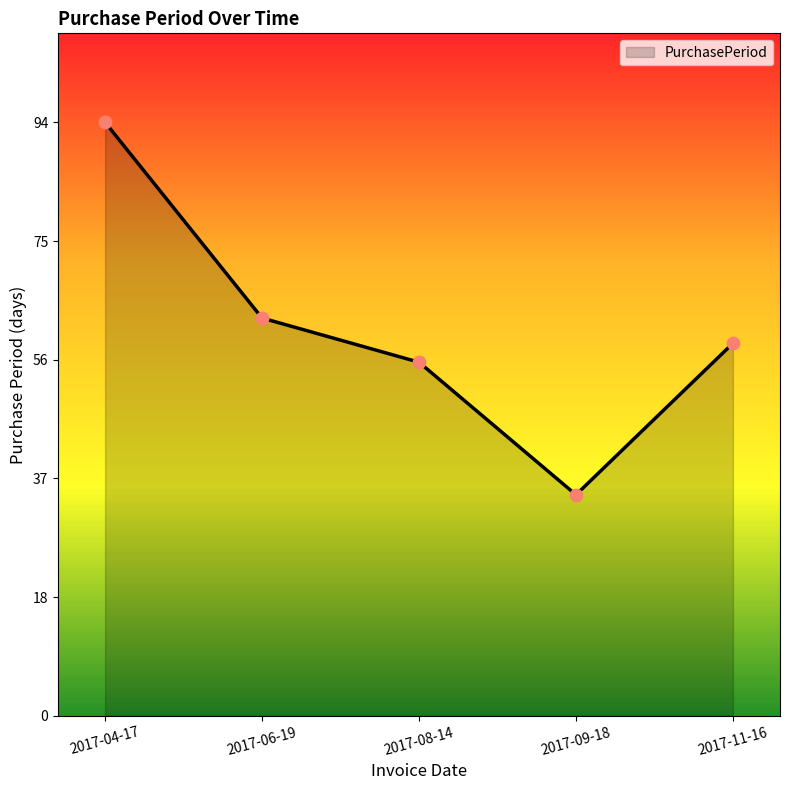

Approximately how many times larger is the value at 2017-11-16 compared to 2017-08-14?

1.1